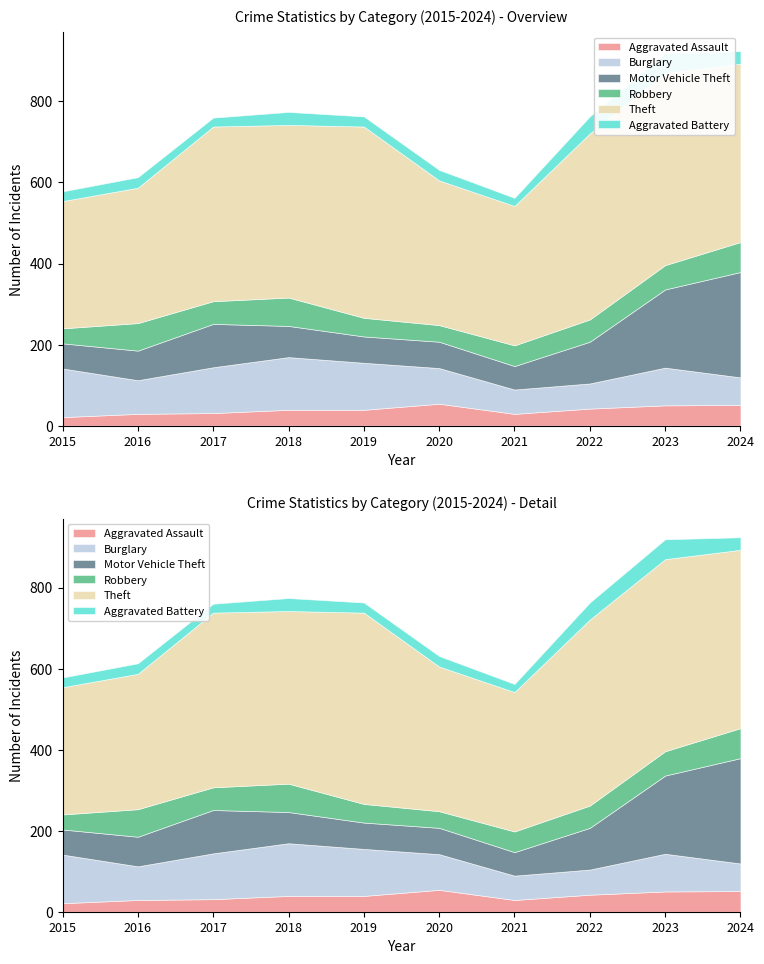

What is the difference between the highest and lowest values at 2019?

447